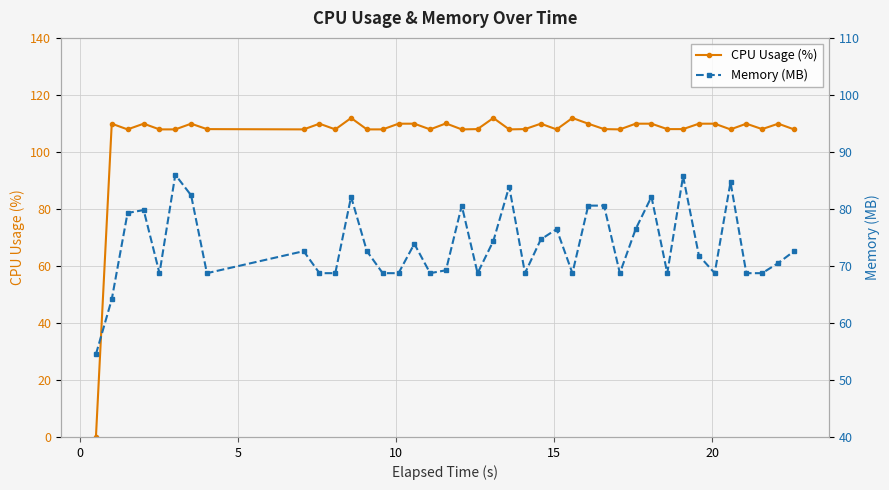

Count the number of categories in the chart.

40